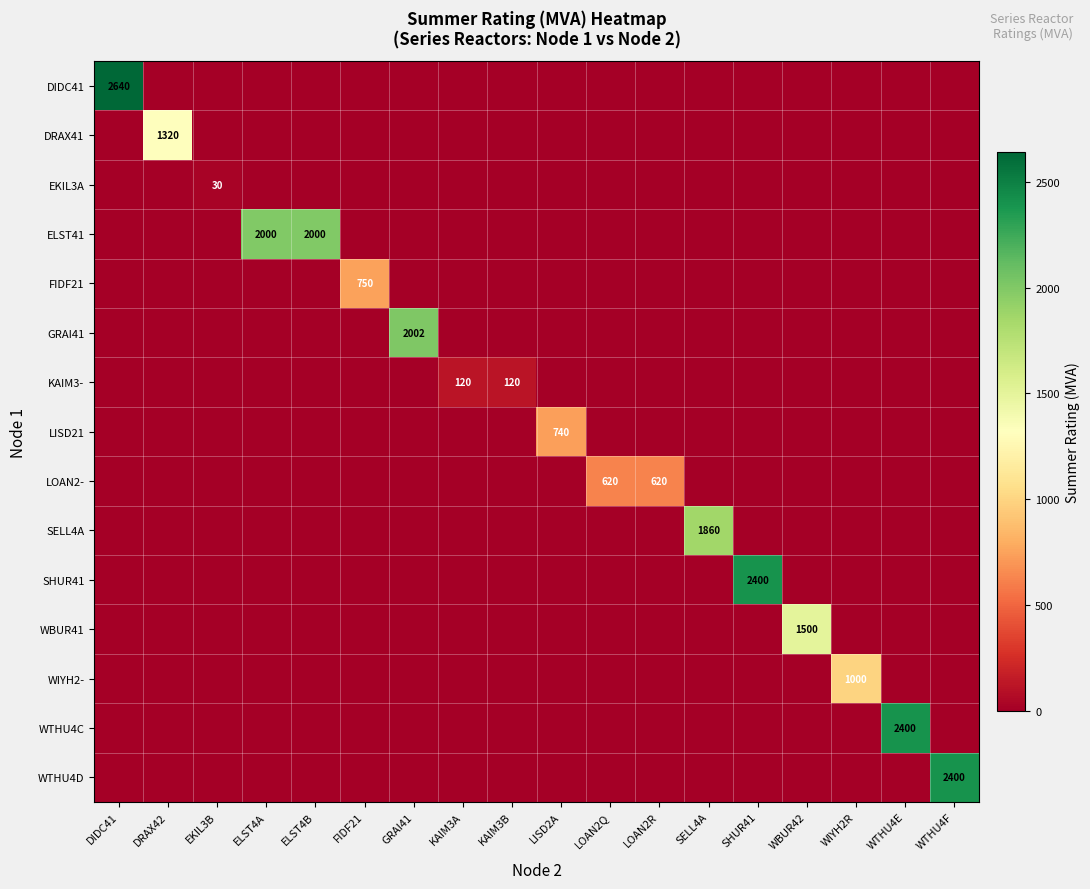

True or false: FIDF21 has a value of 280 at FIDF21.

False